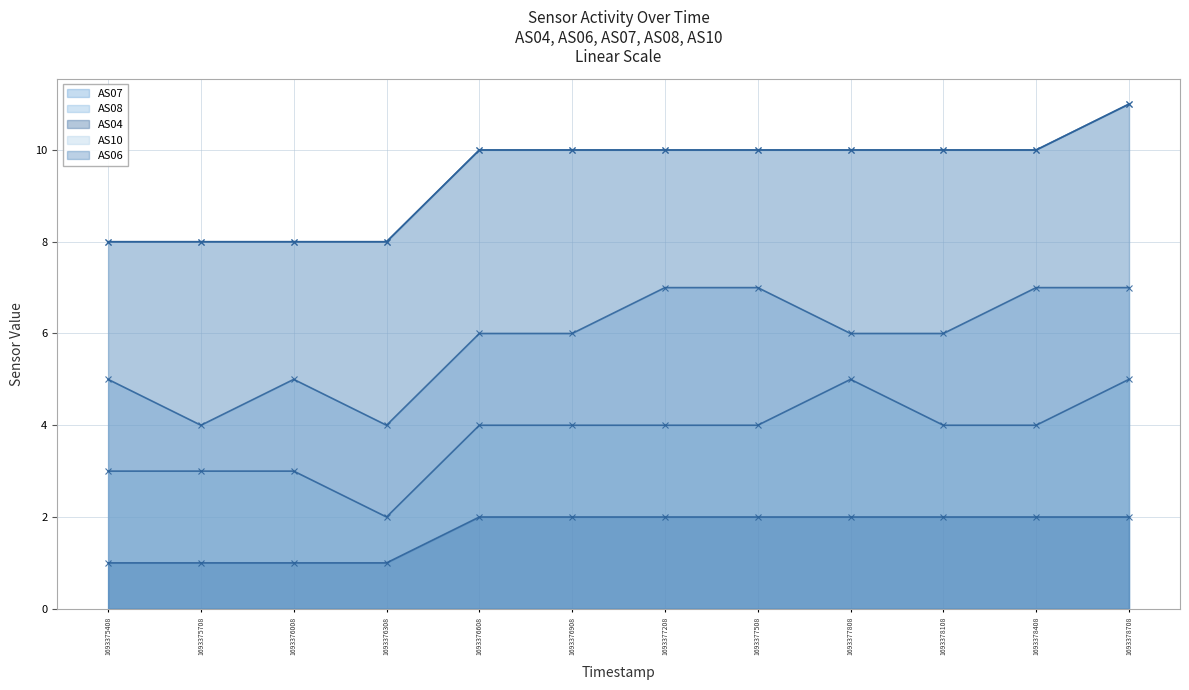

Which series changed the most between 1693375408 and 1693377208?

AS07